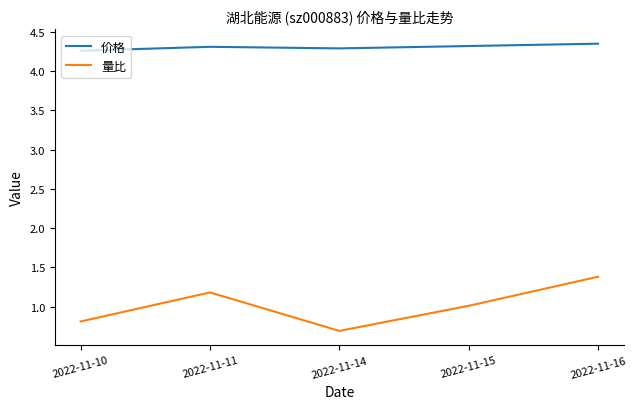

True or false: 价格 has a value of 4.3 at 2022-11-11.

True